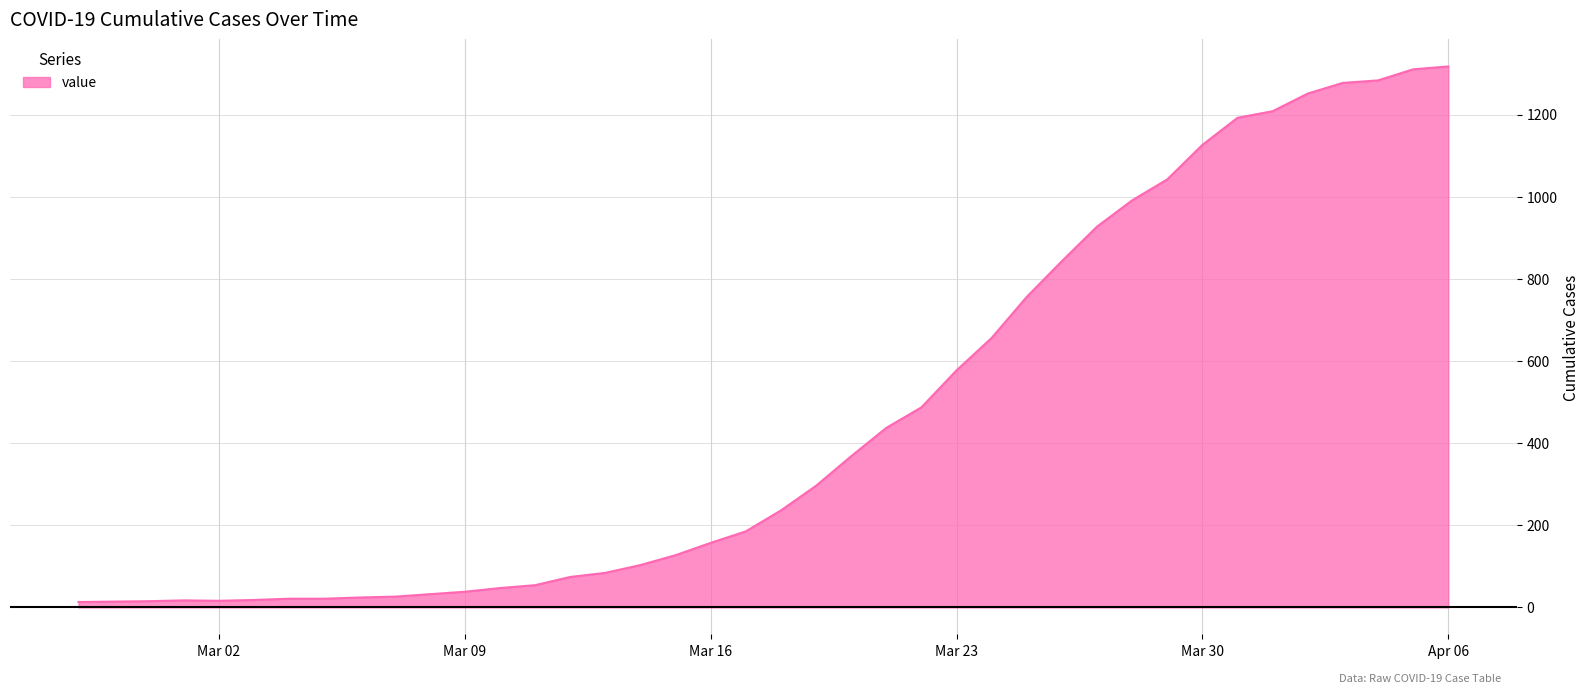

What is the greatest value displayed?

1317